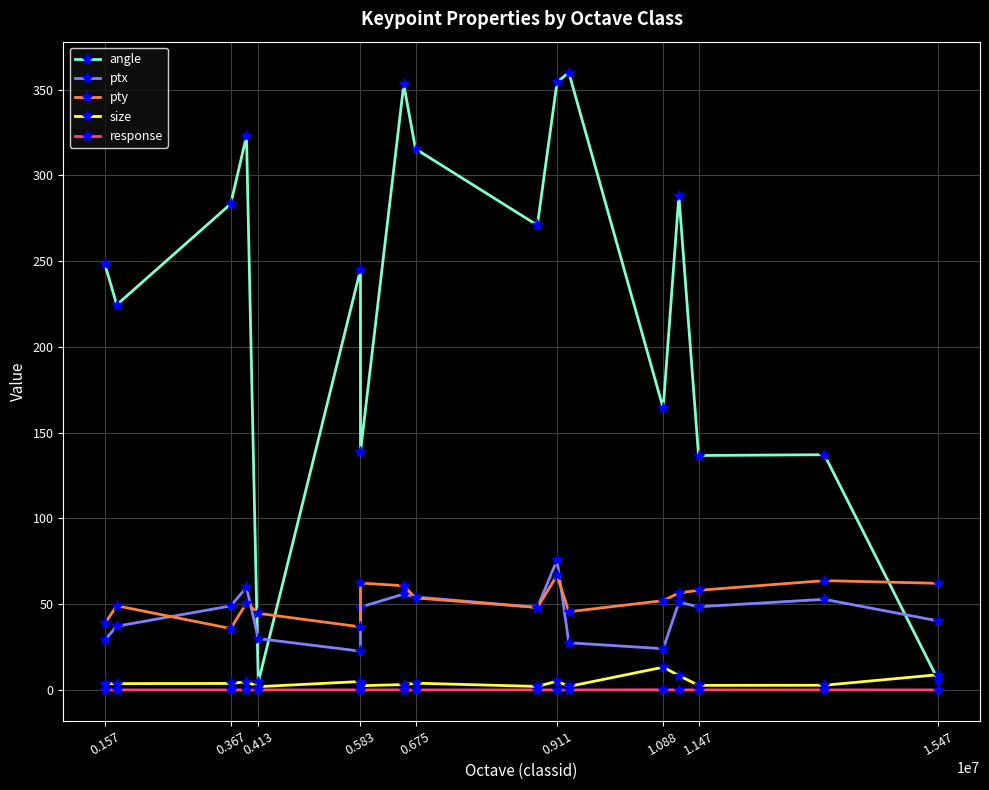

Count the number of data series in this chart.

5